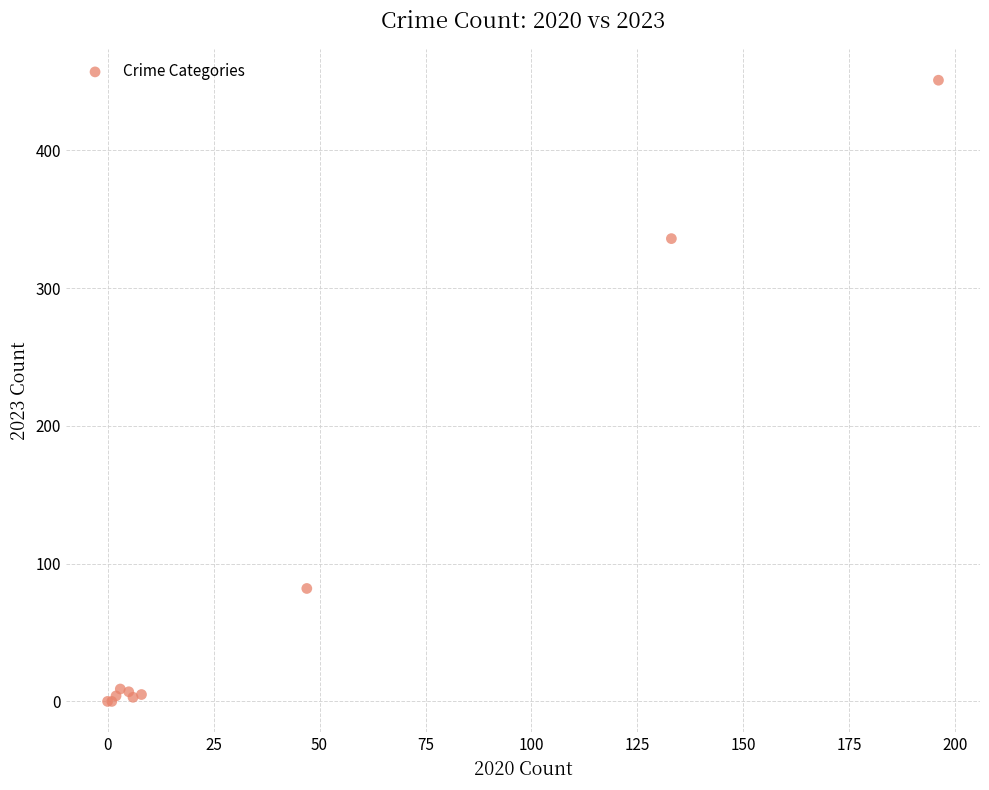

What Y value in the scatter plot is closest to 225?

336